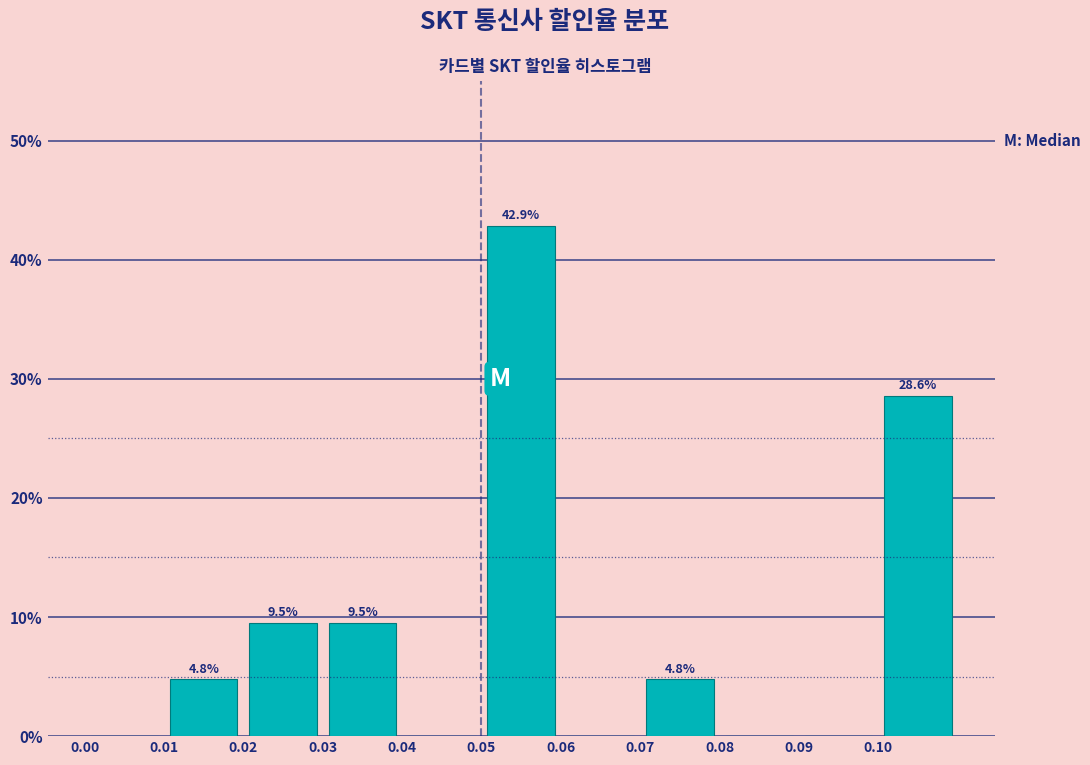

Over which range of the x-axis is the bar tallest?

0.05 to 0.06